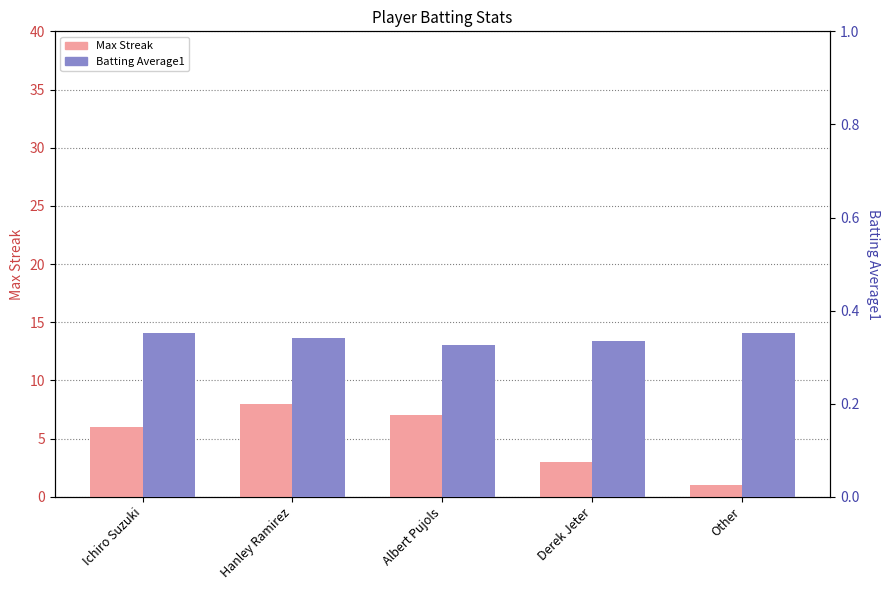

What is the difference between the highest and lowest values at Derek Jeter?

2.7